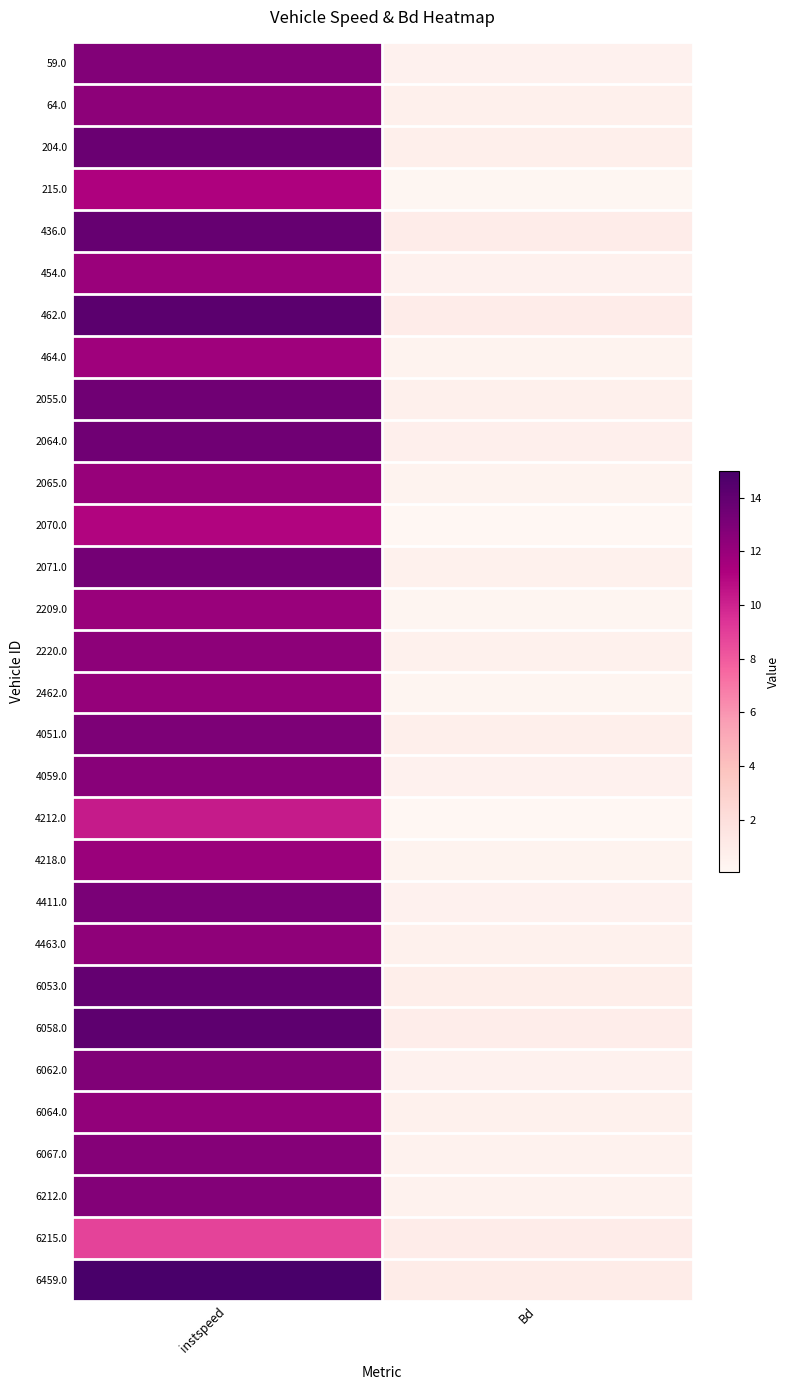

Which has a higher value, Bd or instspeed?

instspeed